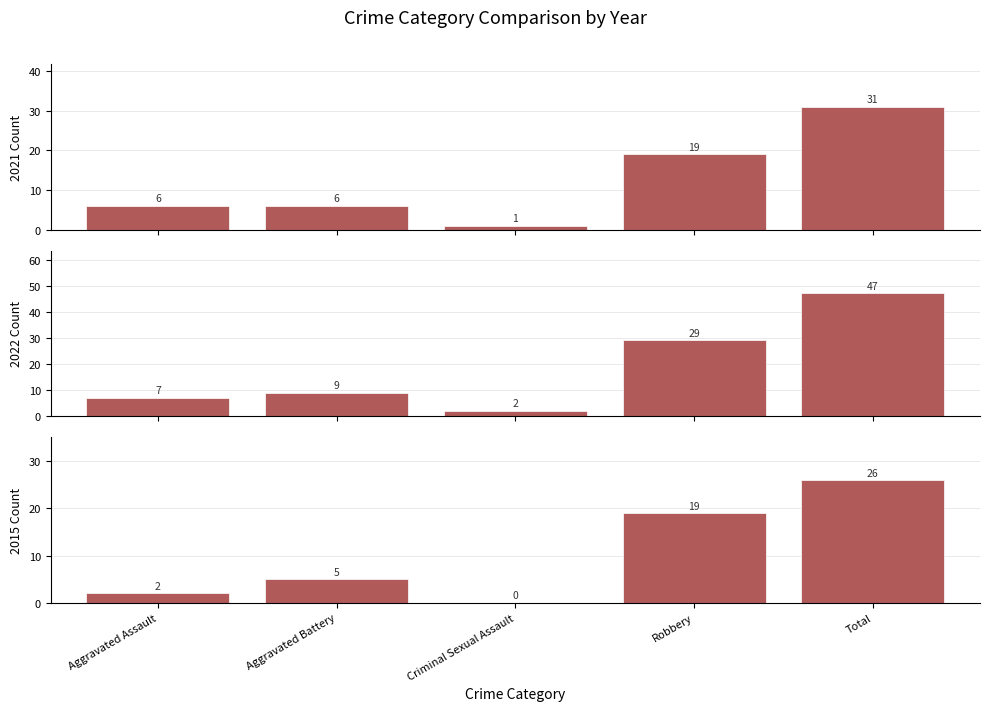

How many categories are shown in the chart?

5